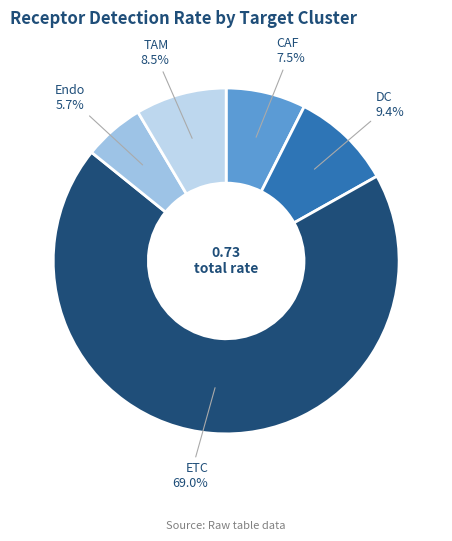

The TAM slice represents 22% of the pie. True or false?

False